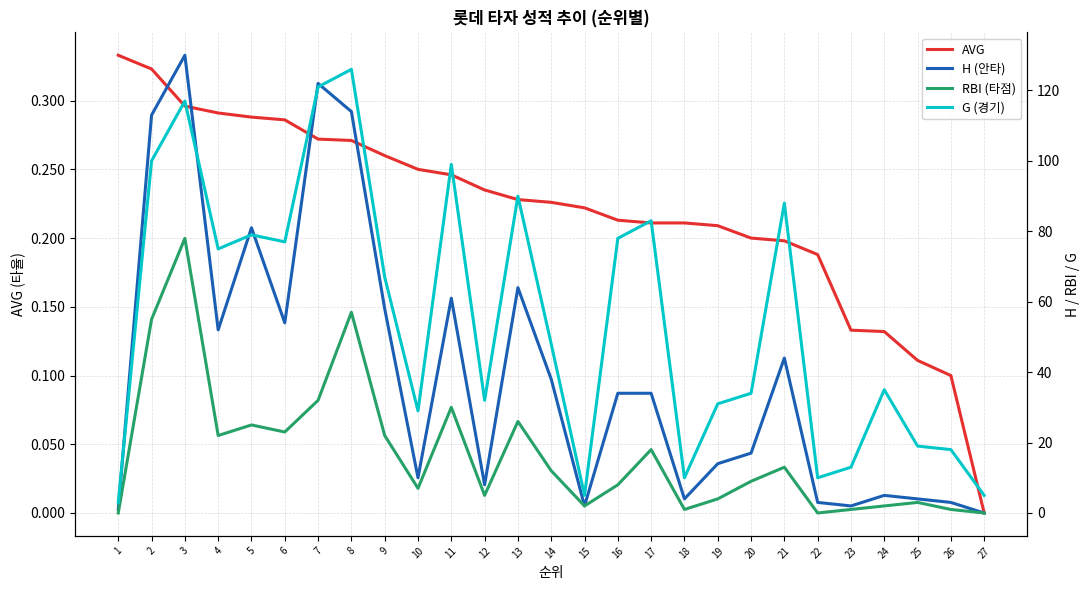

What is the value of the RBI (타점) point at the 10th from the left?

7.0